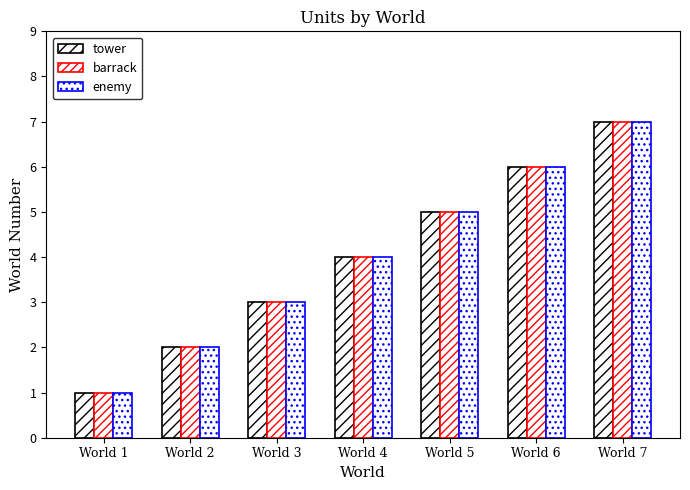

Where is tower nearest to the value 4?

World 4